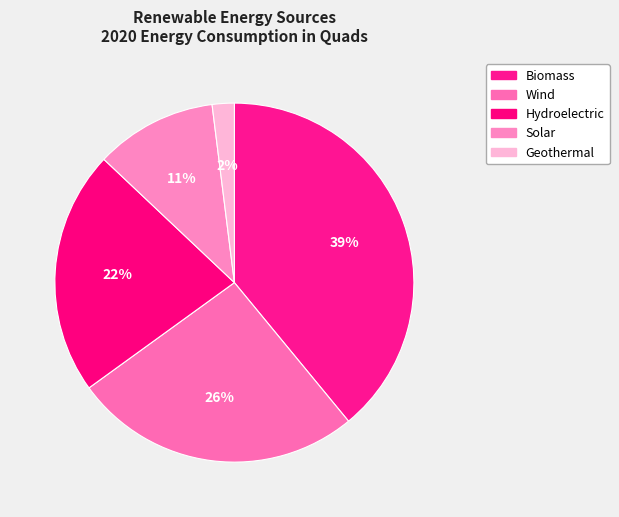

Which slice is the largest?

Biomass